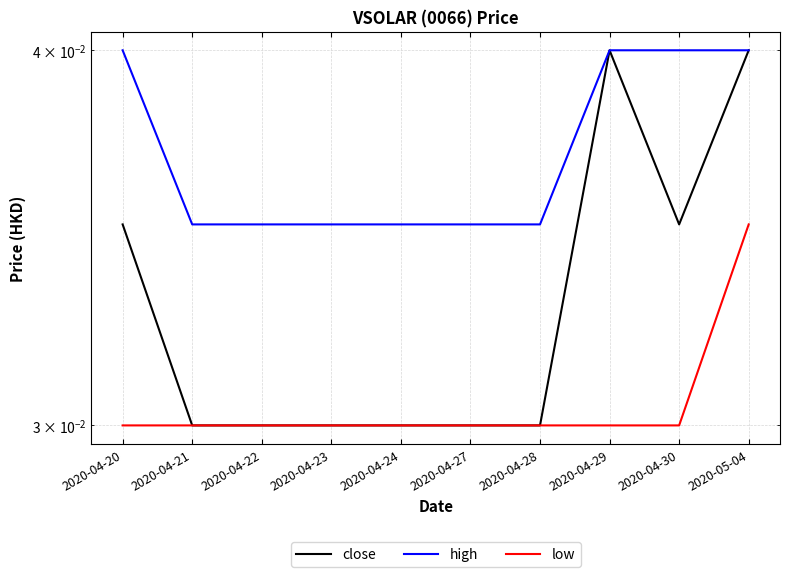

What is the label of the 9th point from the left?

2020-04-30